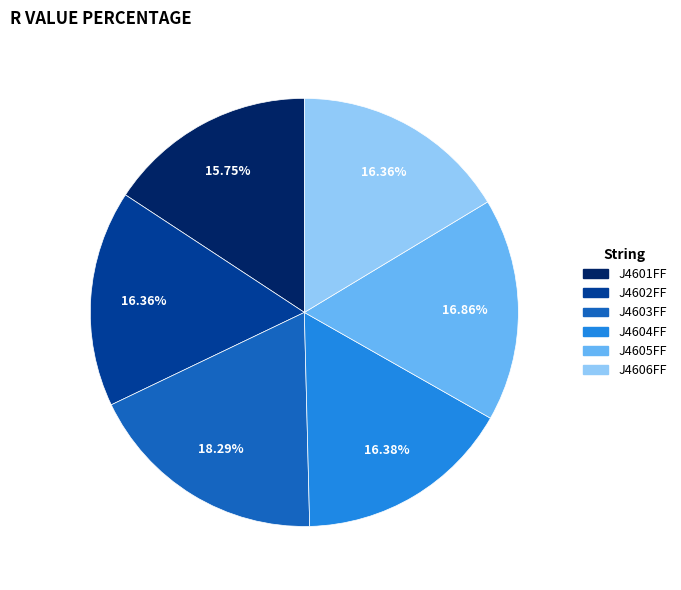

Which has a higher value, J4606FF or J4603FF?

J4603FF